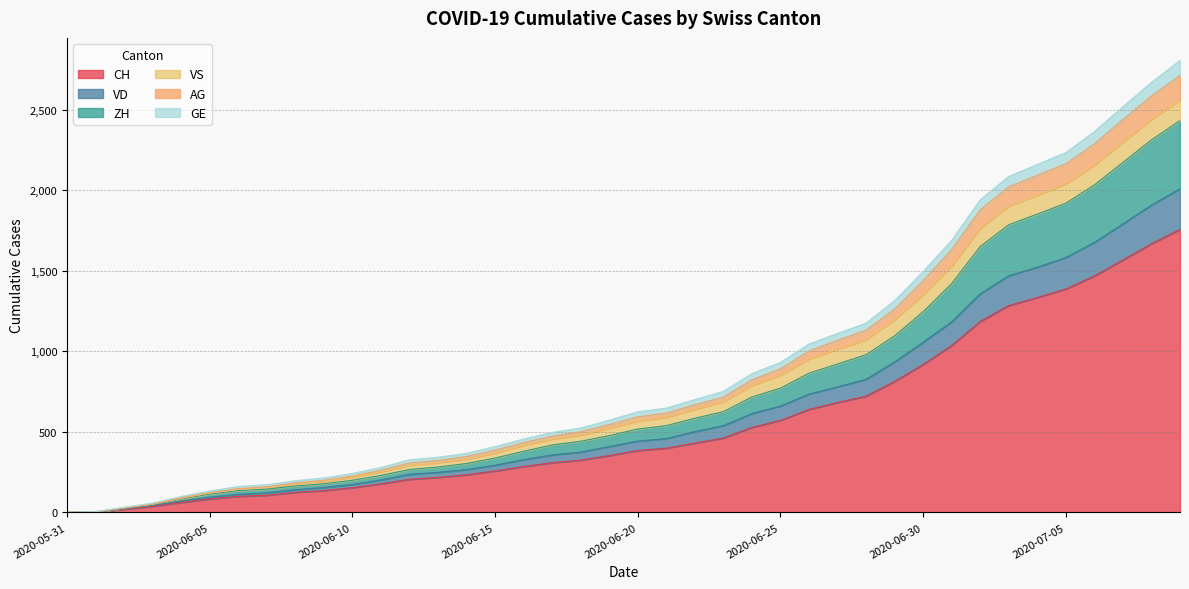

What is the highest value of the CH series?

1758